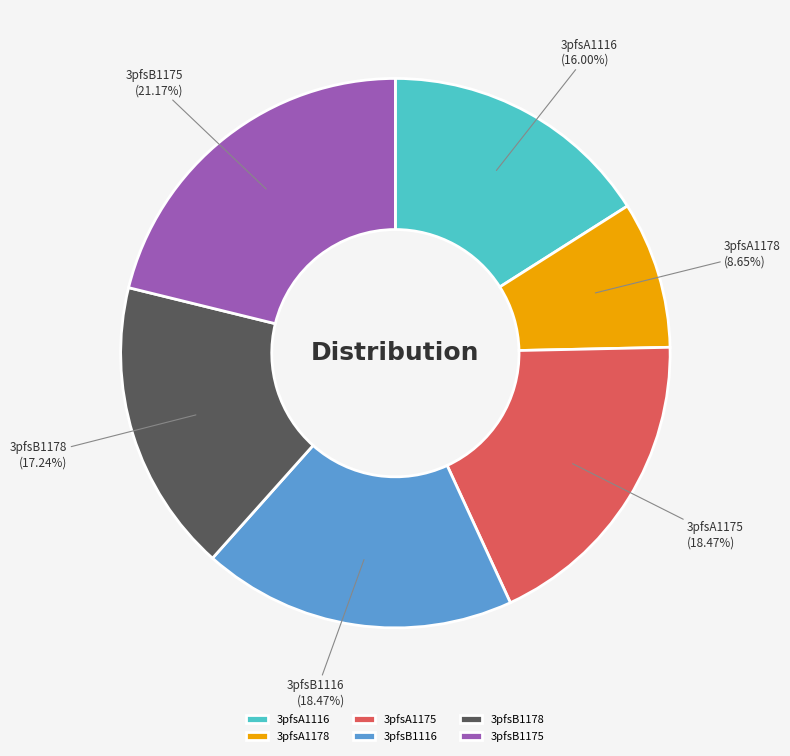

Which category has the smallest portion of the pie?

3pfsA1178